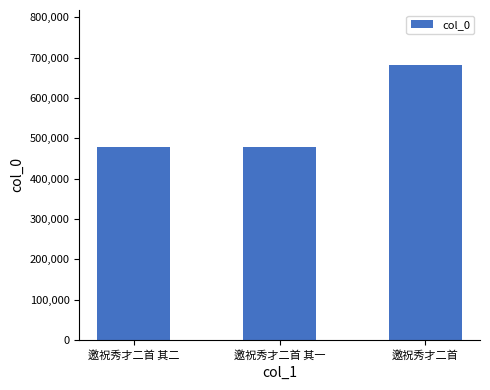

What is the difference between the values at 邀祝秀才二首 其二 and 邀祝秀才二首?

203732